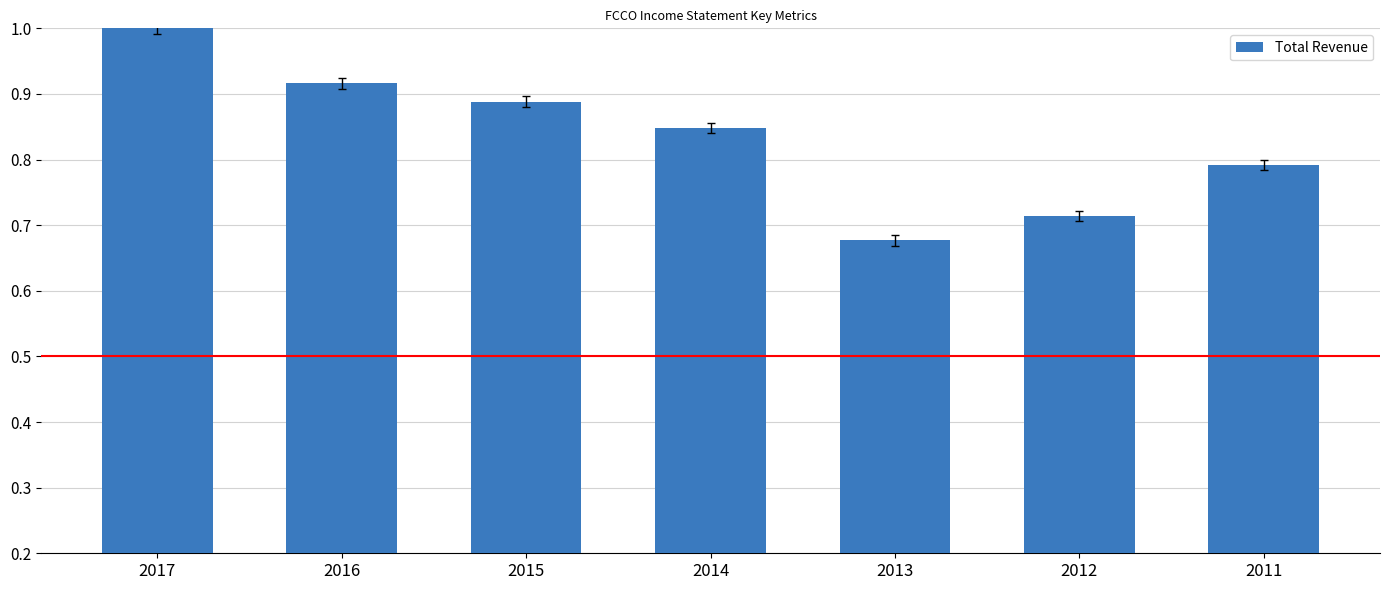

Is it true that the value at 2011 is 1.1?

False